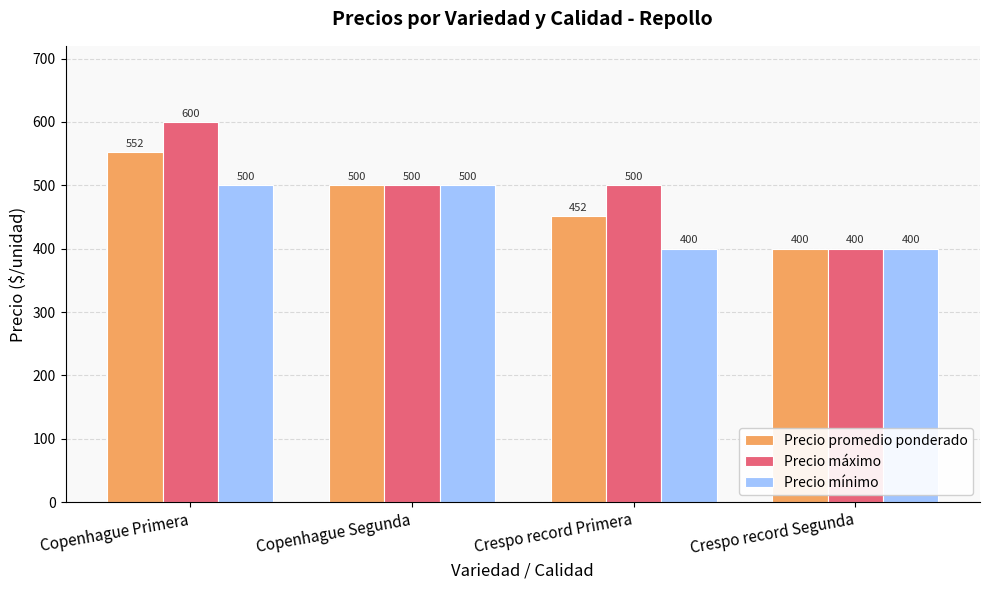

What are all the series names shown in the legend?

Precio promedio ponderado, Precio máximo, Precio mínimo